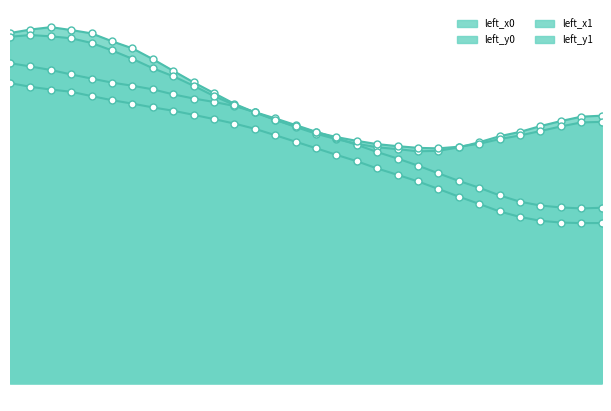

Which series has the widest spread of values?

left_x1